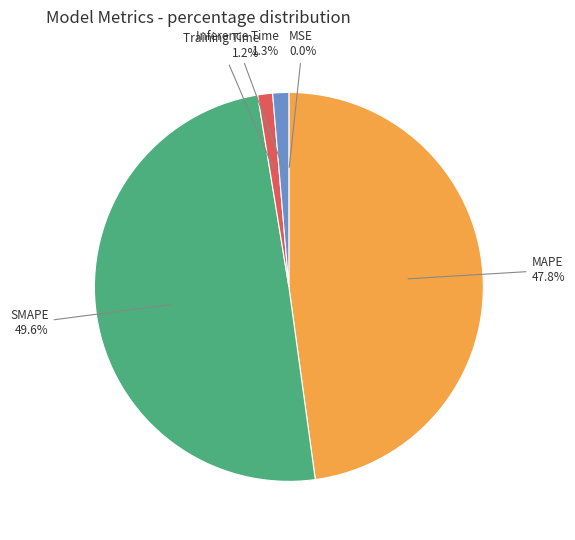

Does any single category account for the majority?

No